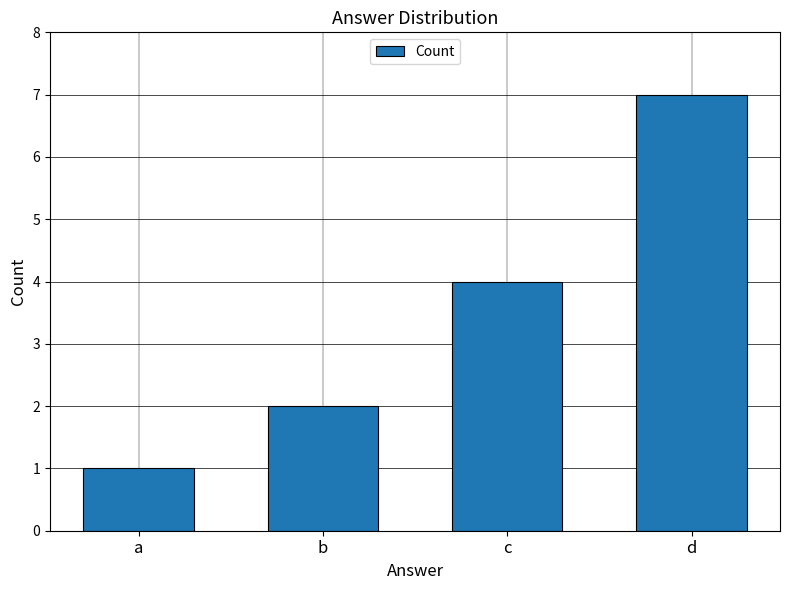

At which category does the chart reach its minimum across all series?

a